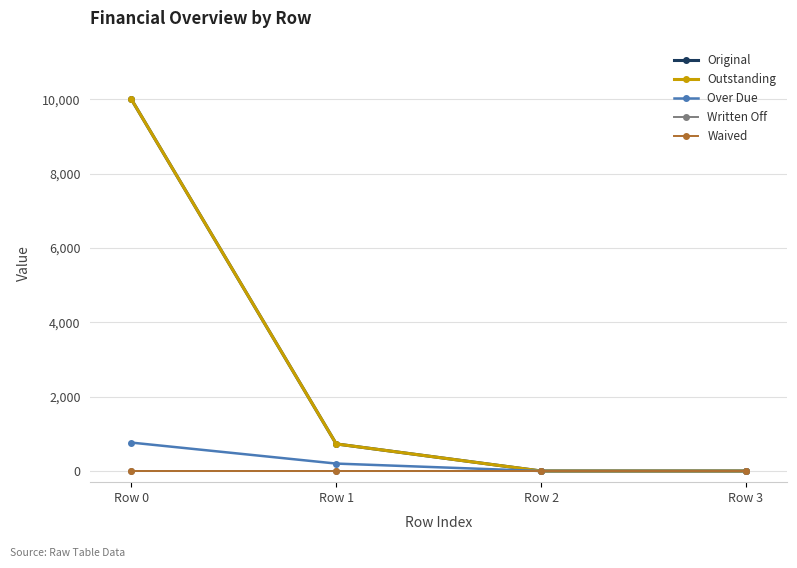

Is this an area chart (filled region under the line)?

No